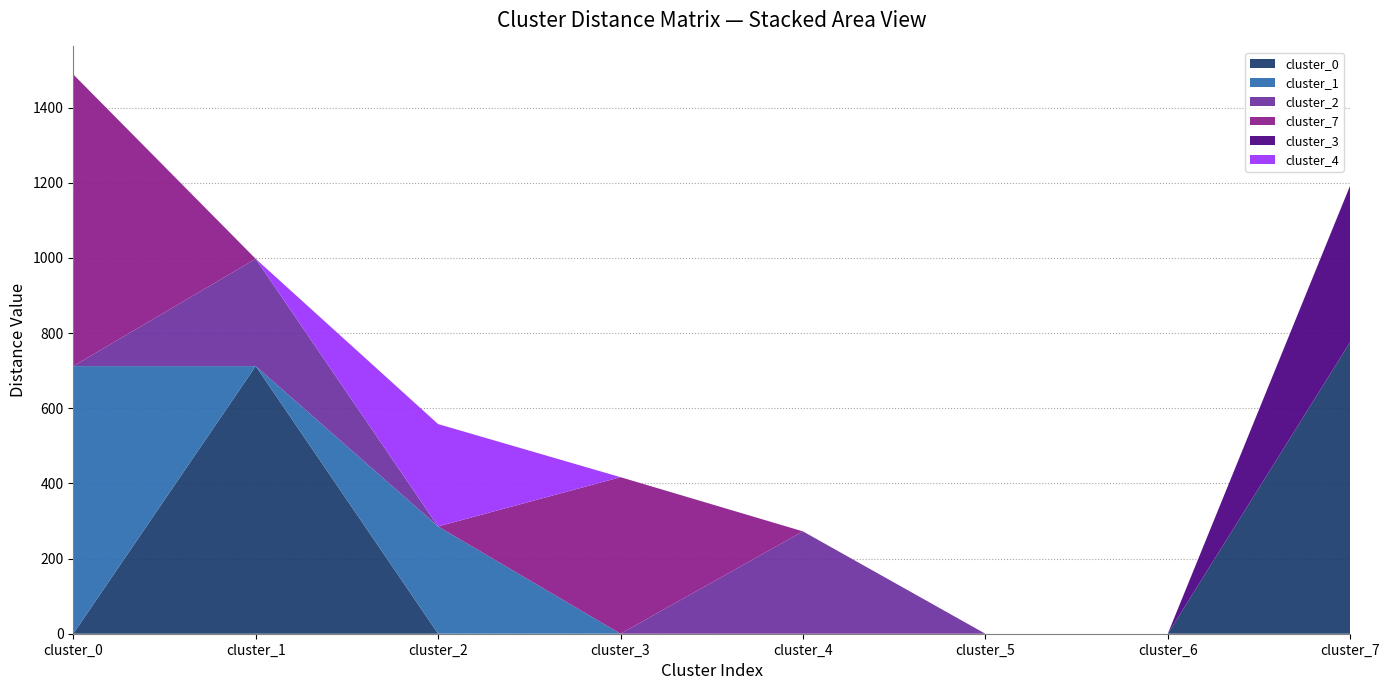

Reading right to left, transcribe all the data shown in this chart.

cluster_0: cluster_7=776.4	cluster_6=0.0	cluster_5=0.0	cluster_4=0.0	cluster_3=0.0	cluster_2=0.0	cluster_1=712.2	cluster_0=0.0
cluster_1: cluster_7=0.0	cluster_6=0.0	cluster_5=0.0	cluster_4=0.0	cluster_3=0.0	cluster_2=285.6	cluster_1=0.0	cluster_0=712.2
cluster_2: cluster_7=0.0	cluster_6=0.0	cluster_5=0.0	cluster_4=272.4	cluster_3=0.0	cluster_2=0.0	cluster_1=285.6	cluster_0=0.0
cluster_7: cluster_7=0.0	cluster_6=0.0	cluster_5=0.0	cluster_4=0.0	cluster_3=416.6	cluster_2=0.0	cluster_1=0.0	cluster_0=776.4
cluster_3: cluster_7=416.6	cluster_6=0.0	cluster_5=0.0	cluster_4=0.0	cluster_3=0.0	cluster_2=0.0	cluster_1=0.0	cluster_0=0.0
cluster_4: cluster_7=0.0	cluster_6=0.0	cluster_5=0.0	cluster_4=0.0	cluster_3=0.0	cluster_2=272.4	cluster_1=0.0	cluster_0=0.0